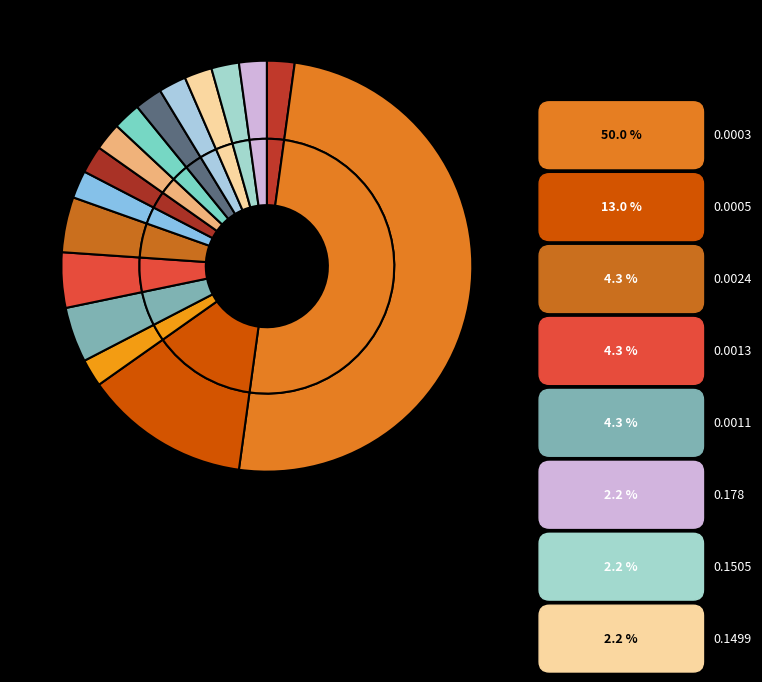

Which has a higher value, 0.1499 or 0.0029?

0.1499